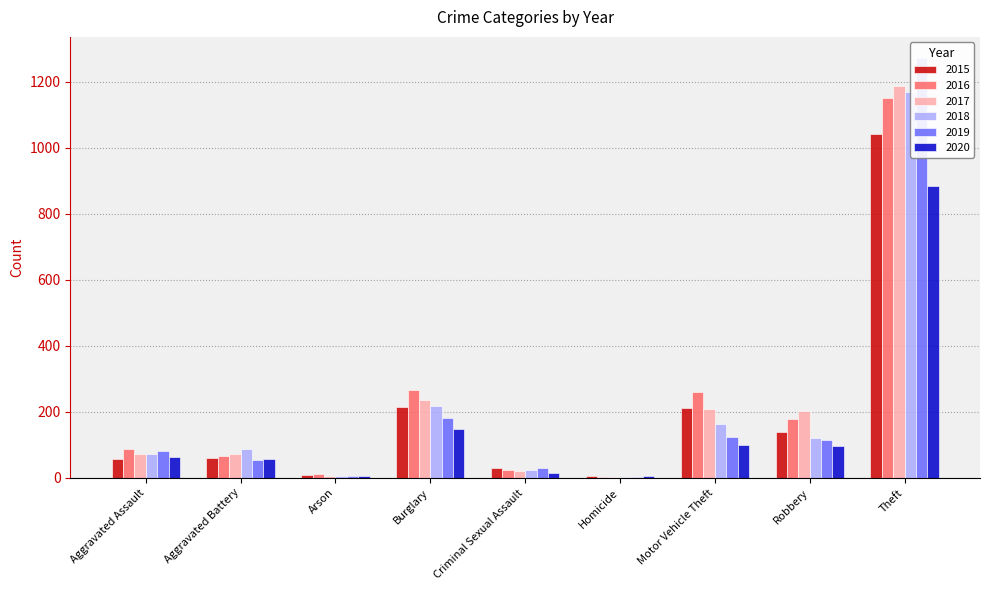

Which series has the widest spread of values?

2019